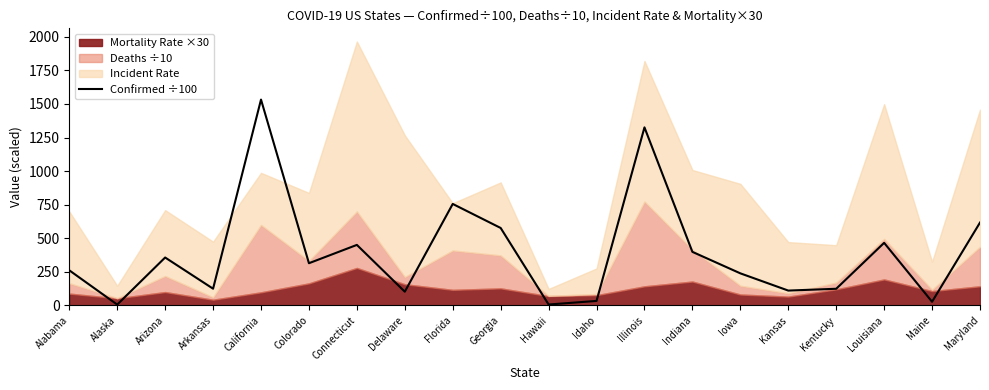

Is it true that the value at Delaware is 102.6?

True